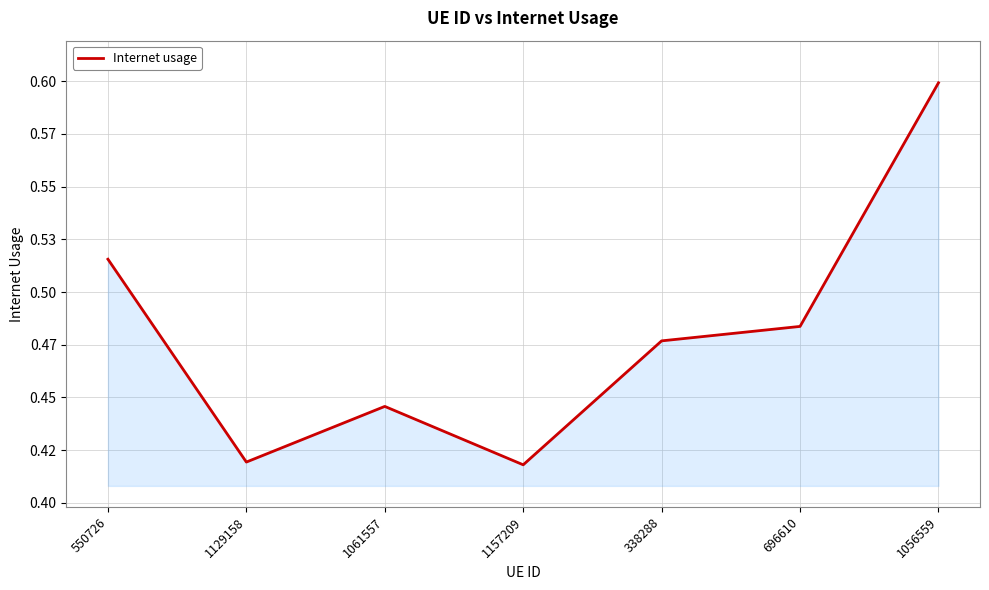

List the labels in order of value, smallest first.

1157209, 1129158, 1061557, 338288, 696610, 550726, 1056559